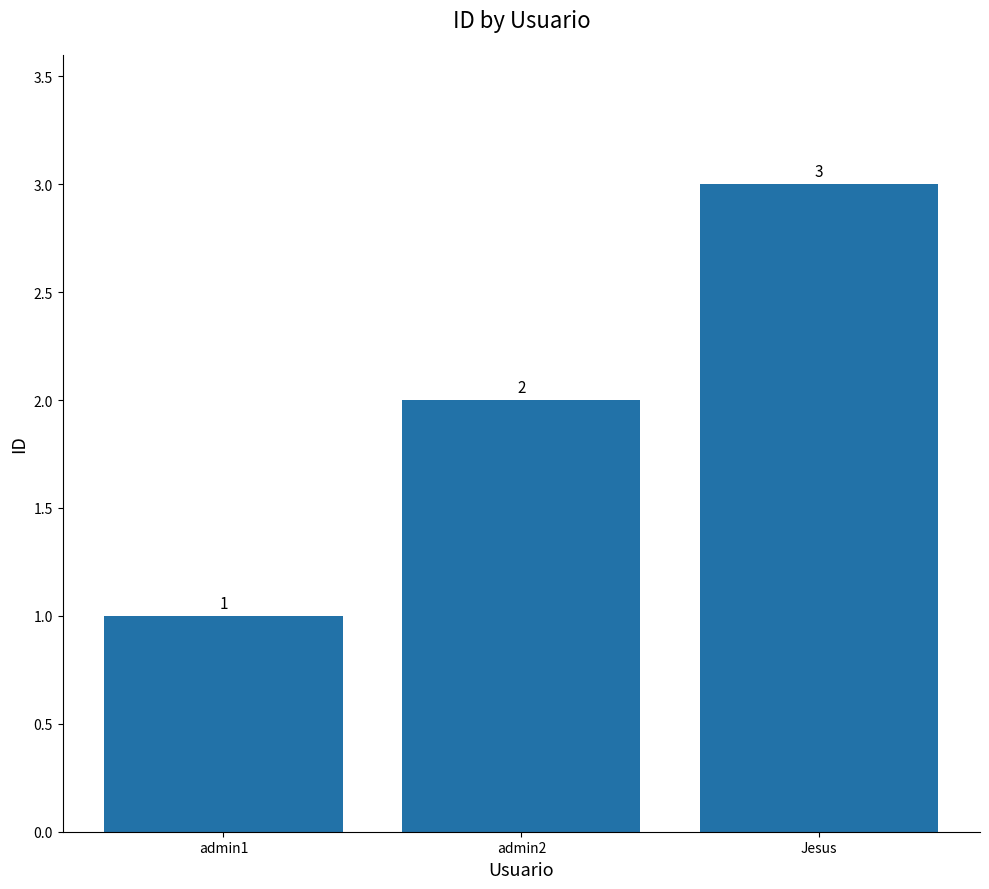

How many bars are there in total?

3